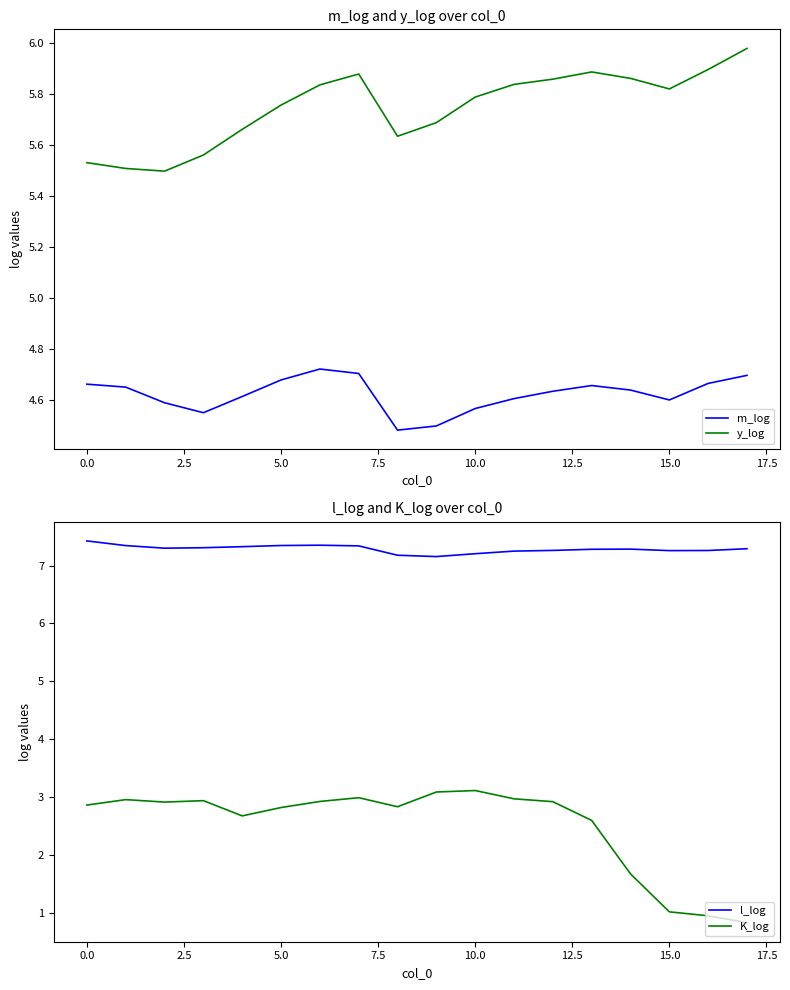

What is the maximum value for K_log?

3.1